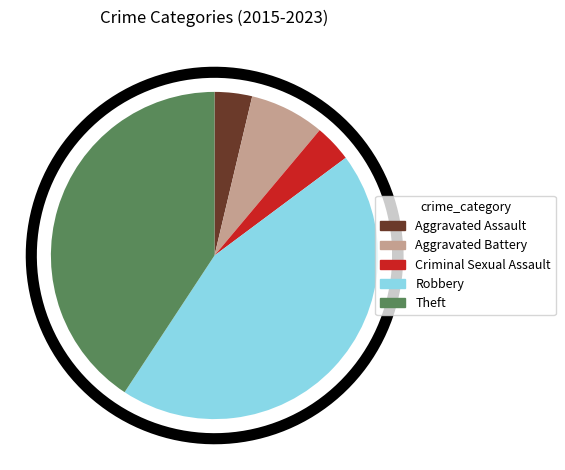

True or false: Criminal Sexual Assault accounts for 4% of the total.

True